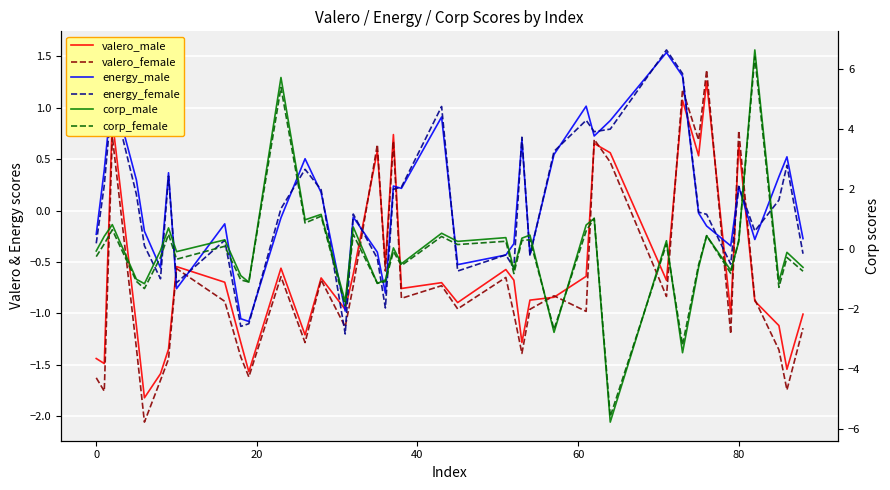

What are all the series names shown in the legend?

valero_male, valero_female, energy_male, energy_female, corp_male, corp_female